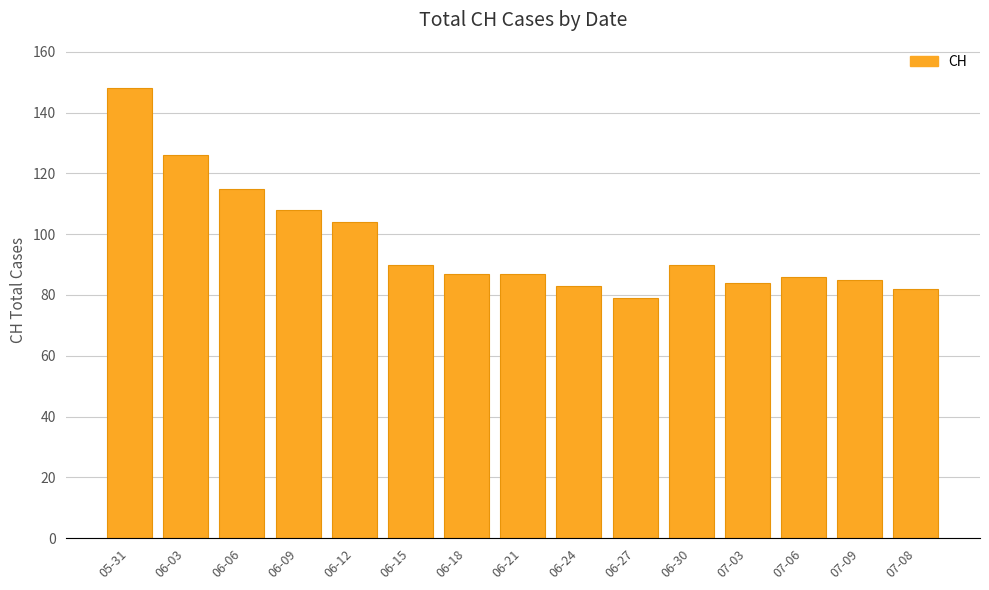

Count the number of categories in the chart.

15